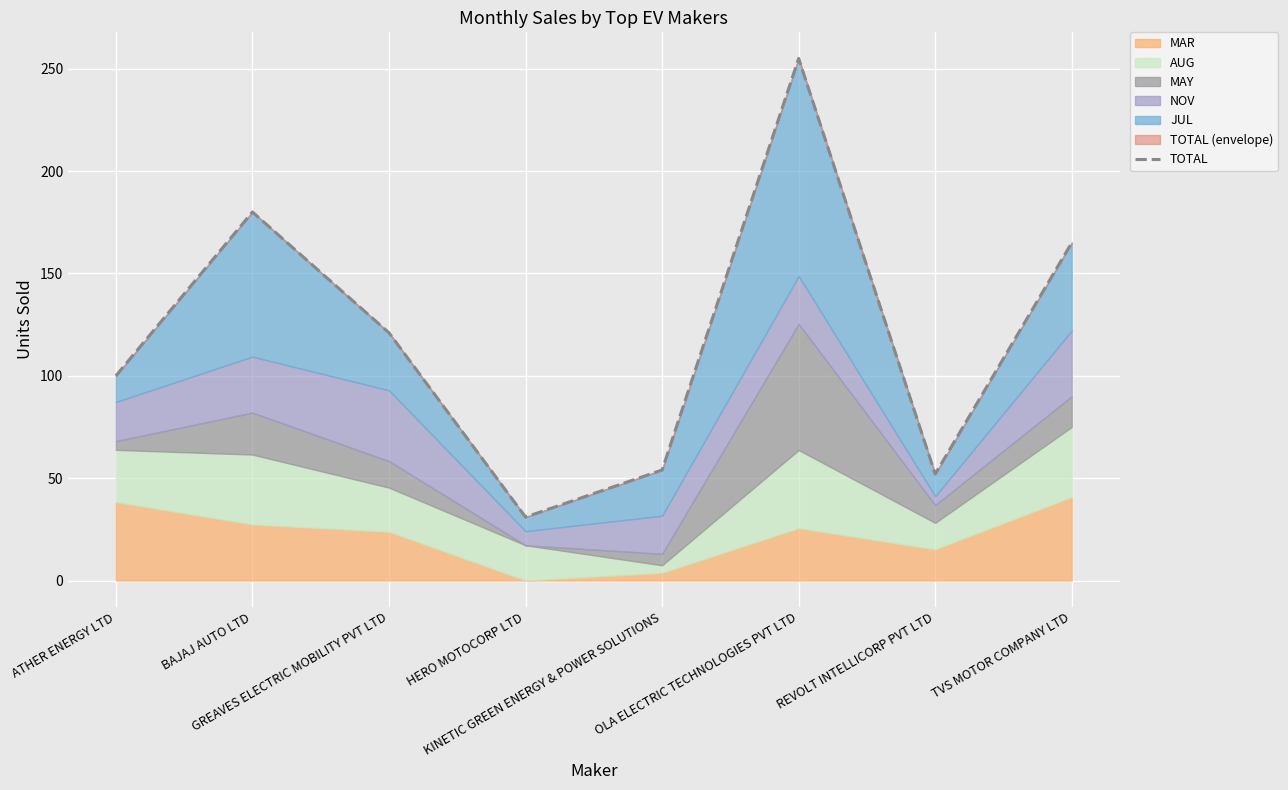

What is the label of the 7th point from the right?

BAJAJ AUTO LTD